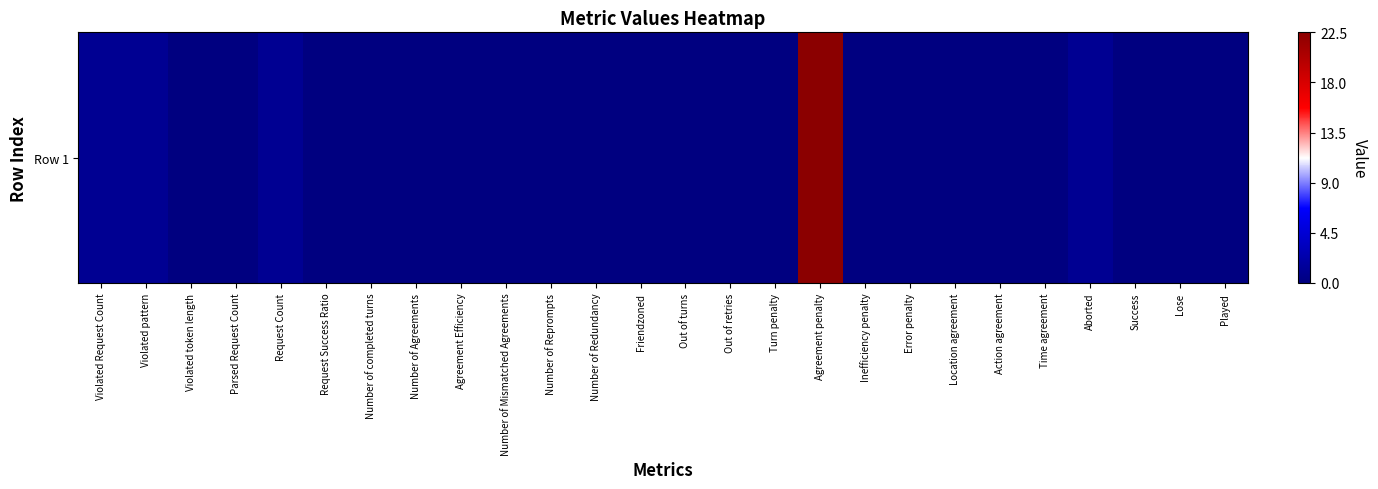

Count the number of values greater than 0.

5